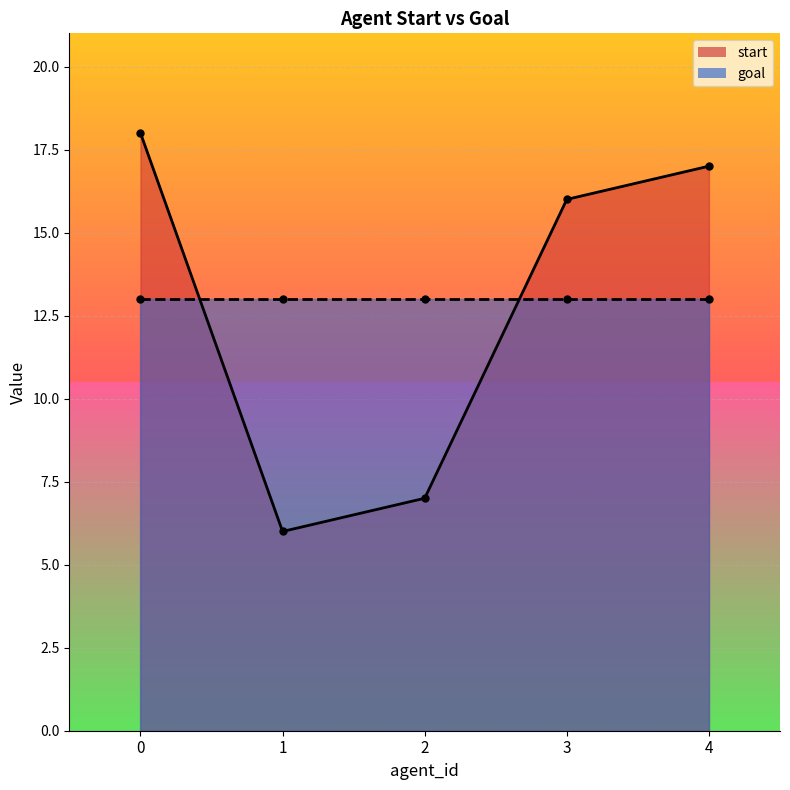

Is it true that the value at 3 is 5?

False